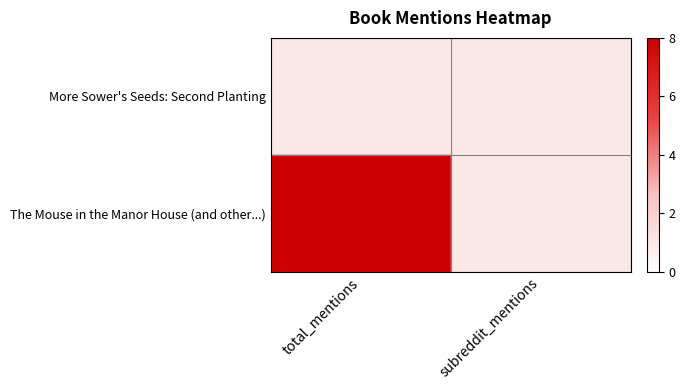

What is the spread (max minus min) of values at total_mentions?

7